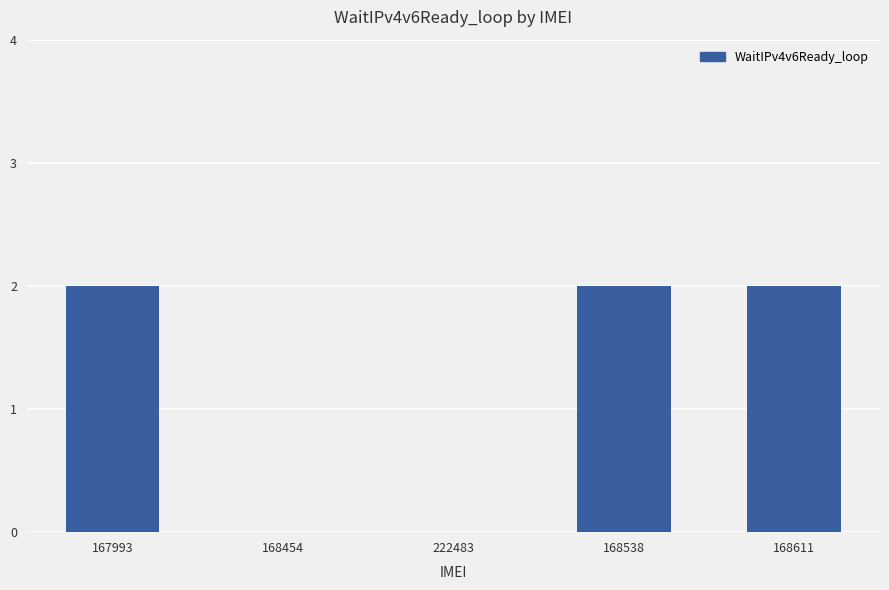

What is the difference between the values at 167993 and 168454?

2